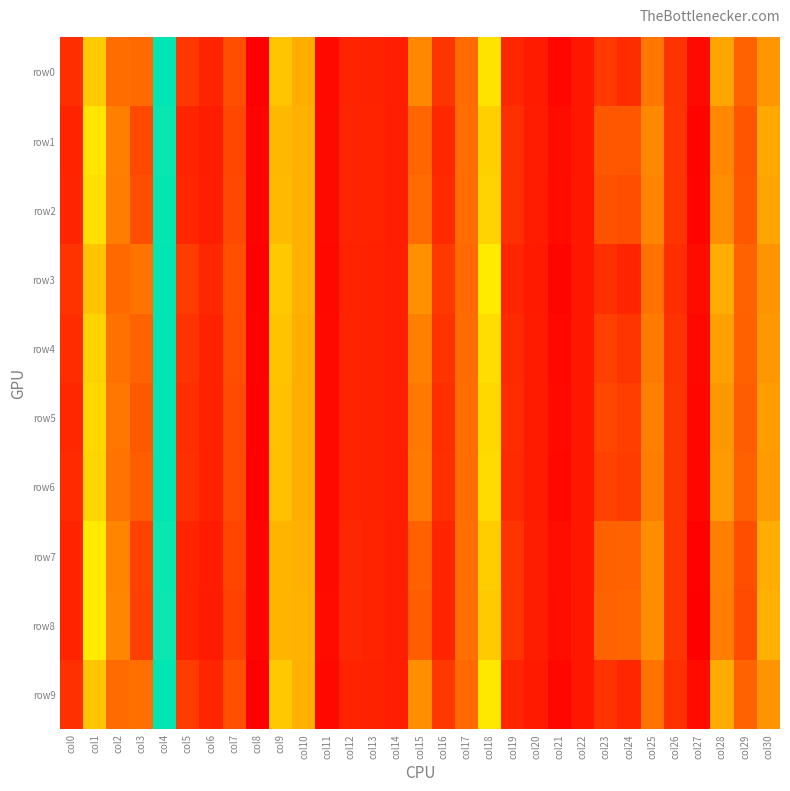

What is the smallest value displayed?

-0.1